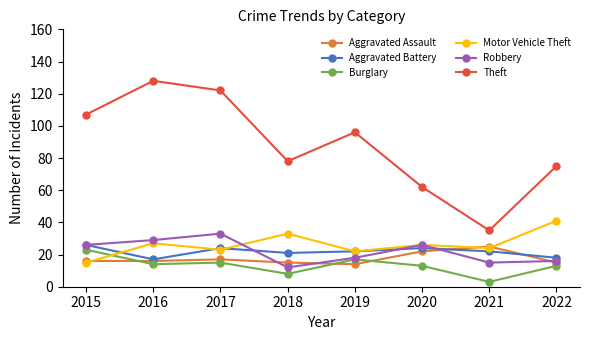

How many values in the Theft series are below 96?

4